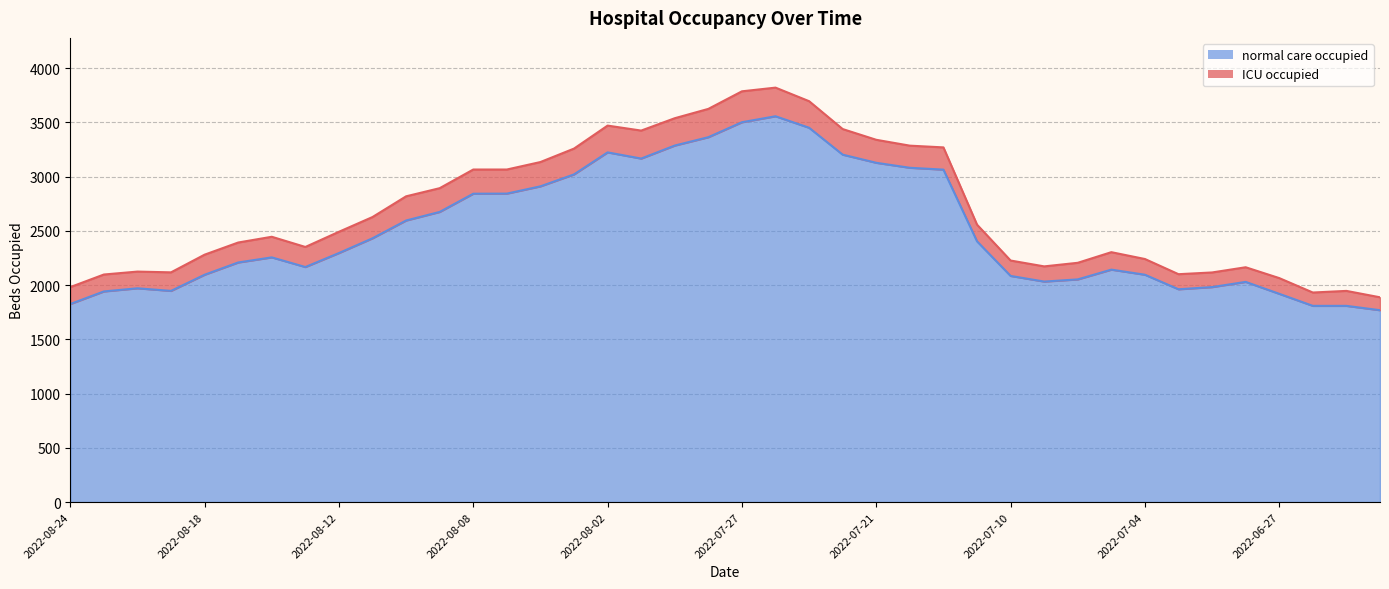

What is the maximum value shown in the chart?

3557